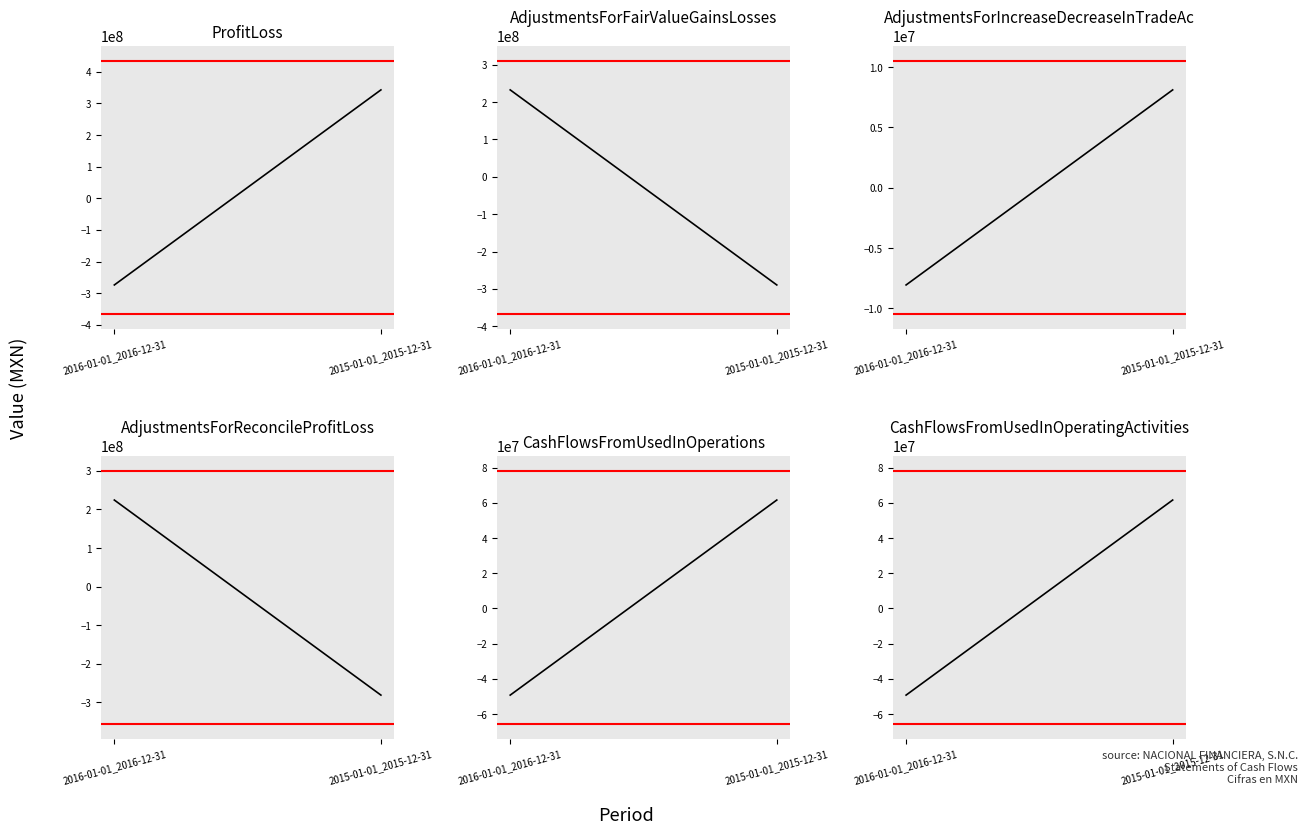

The AdjustmentsForReconcileProfitLoss series shows 140150502 at 2016-01-01_2016-12-31. True or false?

False